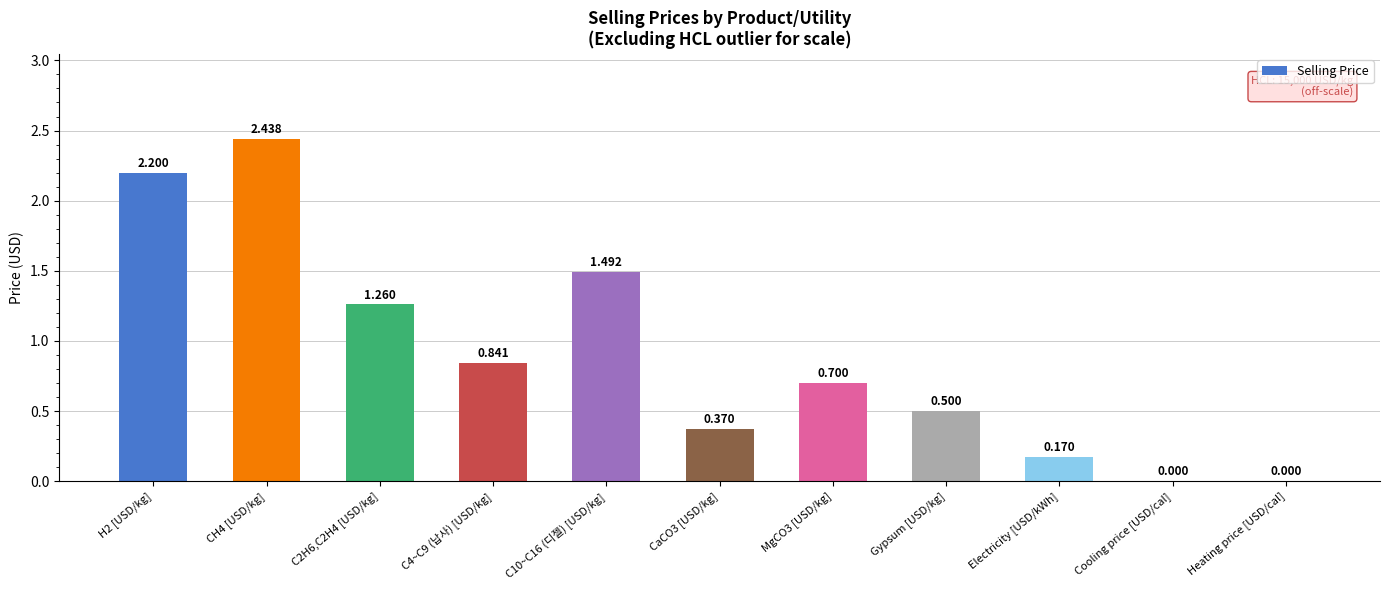

Between Gypsum [USD/kg] and Cooling price [USD/cal], which is larger?

Gypsum [USD/kg]